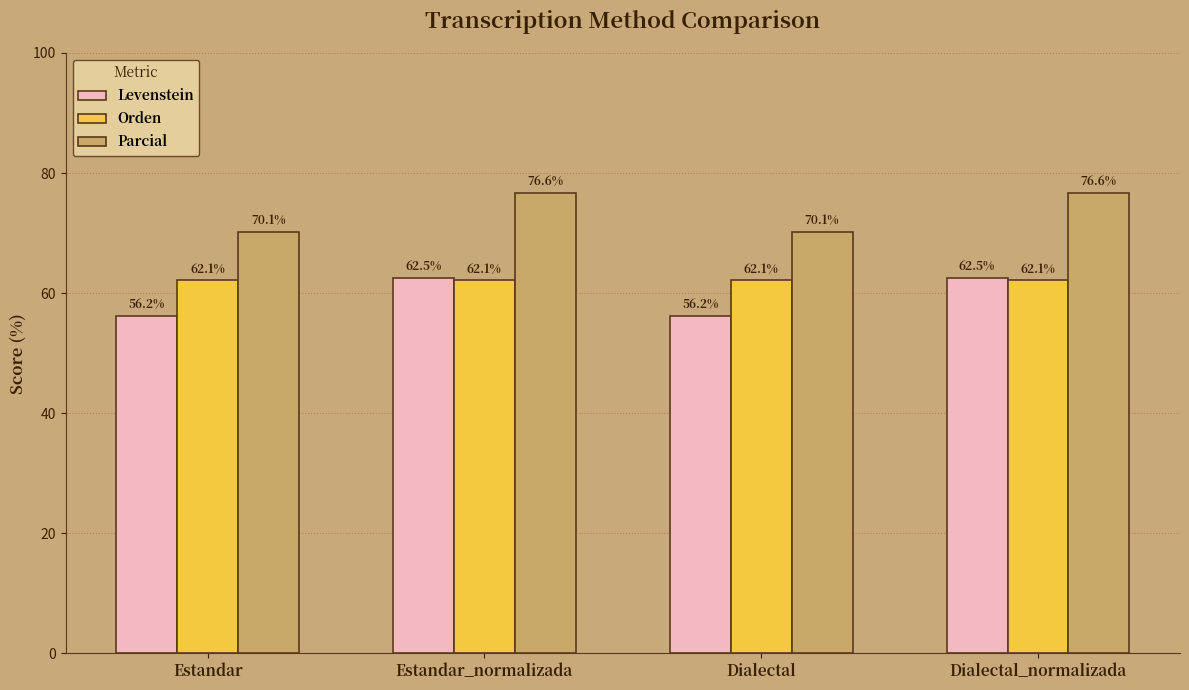

True or false: Parcial has a value of 70.1 at Estandar.

True